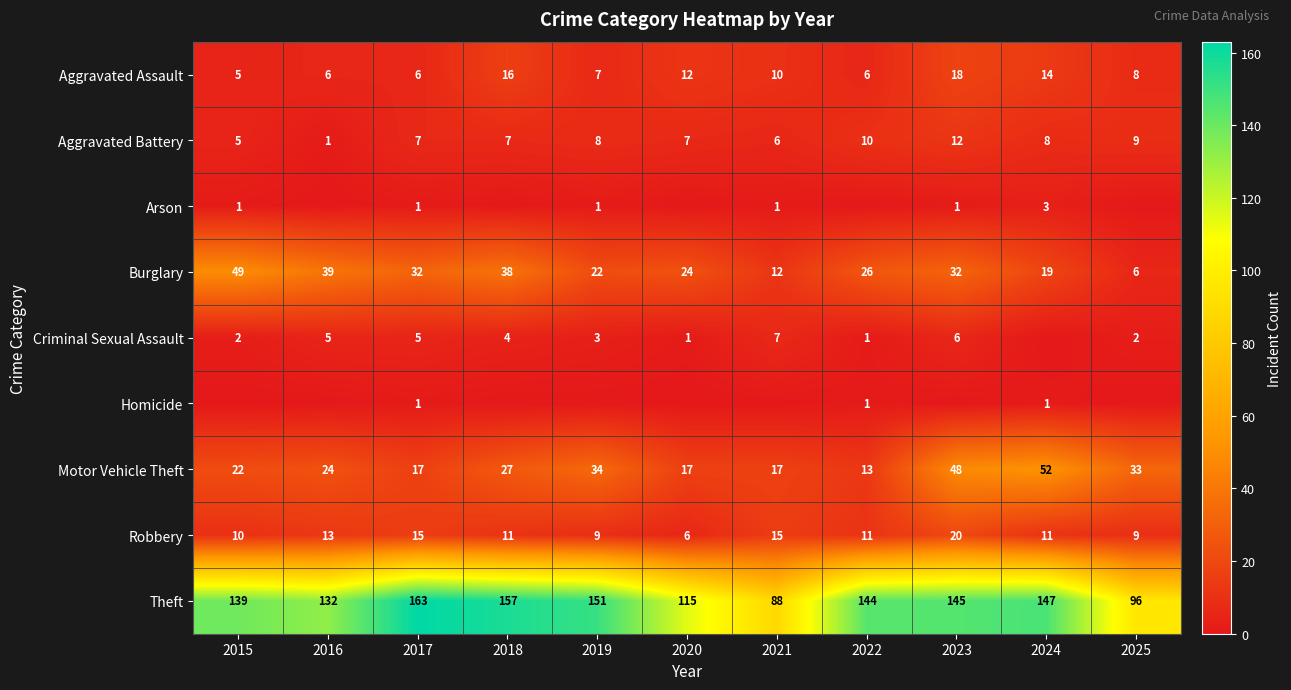

What is the highest value of the Burglary series?

49